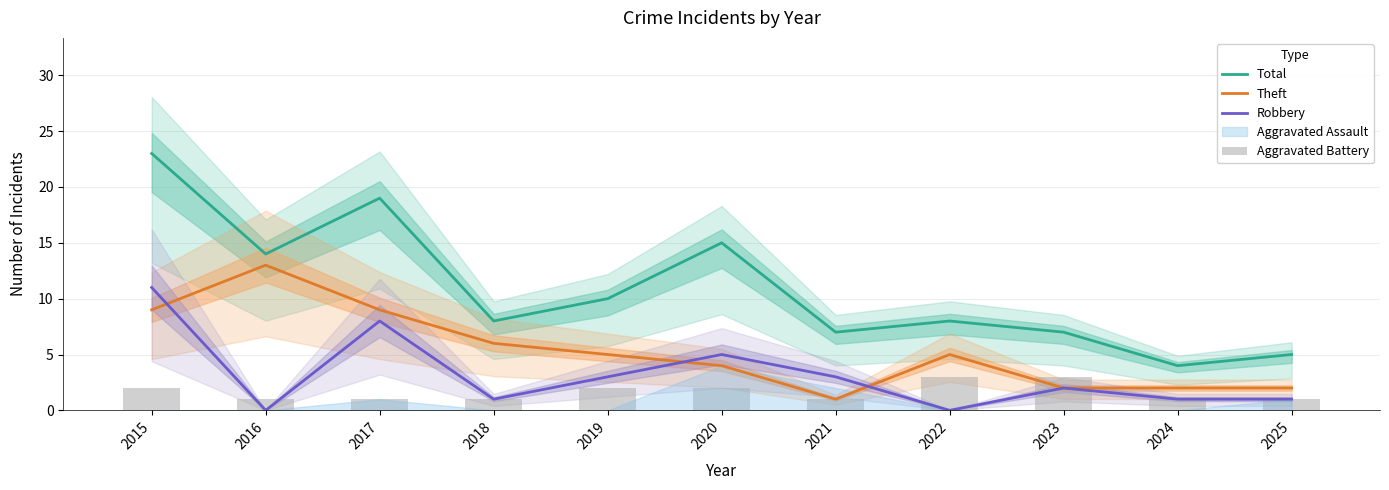

Is it true that Theft equals 2 at 2024?

True